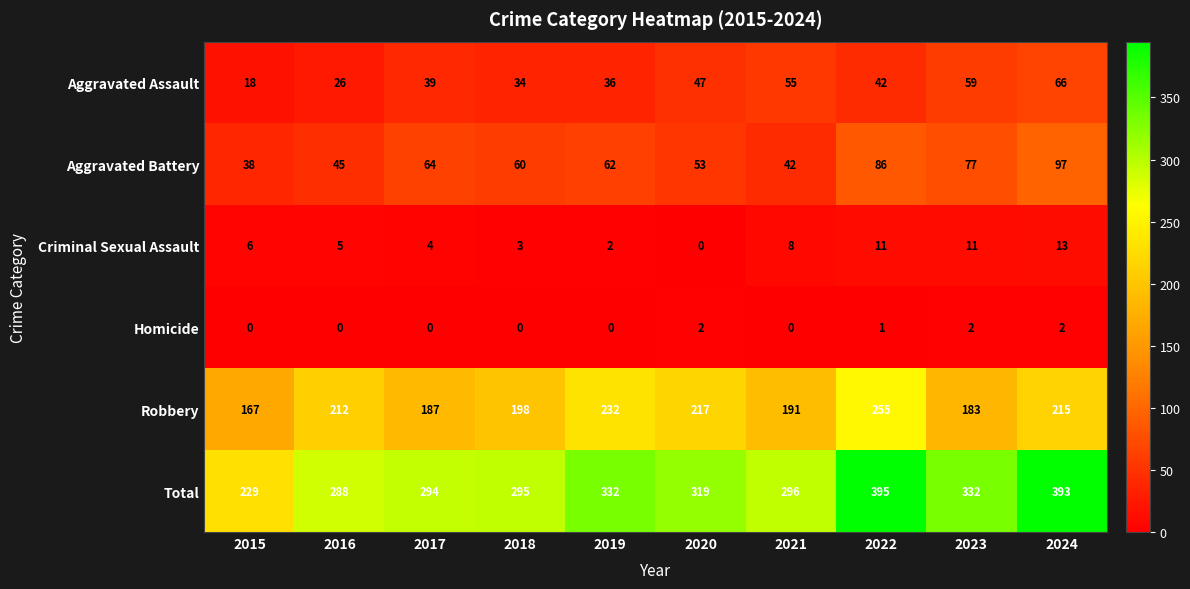

What is the difference between the second highest and minimum values in the Total series?

164